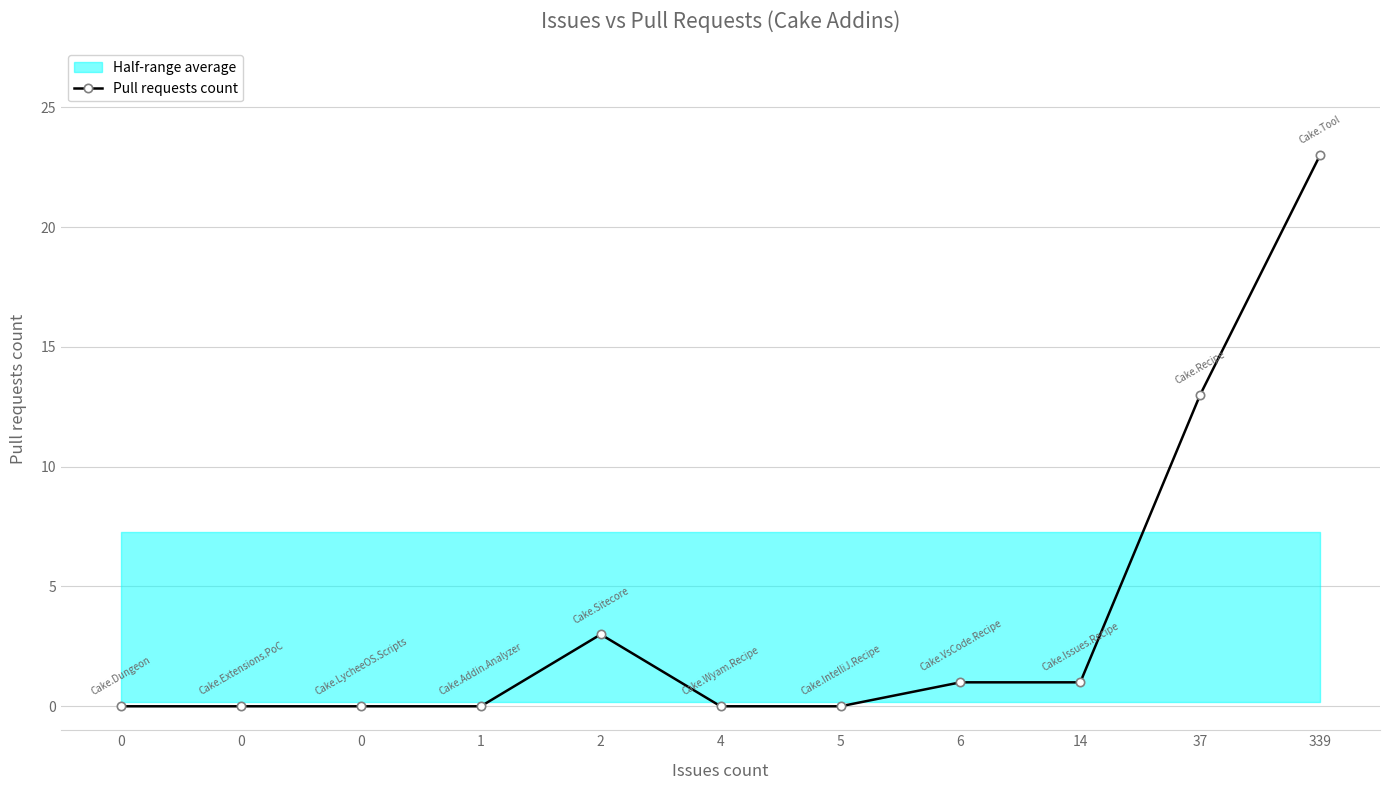

Reading right to left, list all the values displayed in this chart.

339=23	37=13	14=1	6=1	5=0	4=0	2=3	1=0	0=0	0=0	0=0